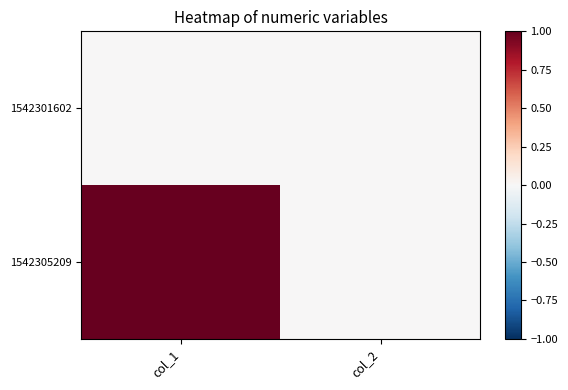

Reading left to right, transcribe all the data shown in this chart.

1542301602: col_1=0	col_2=0
1542305209: col_1=1	col_2=0